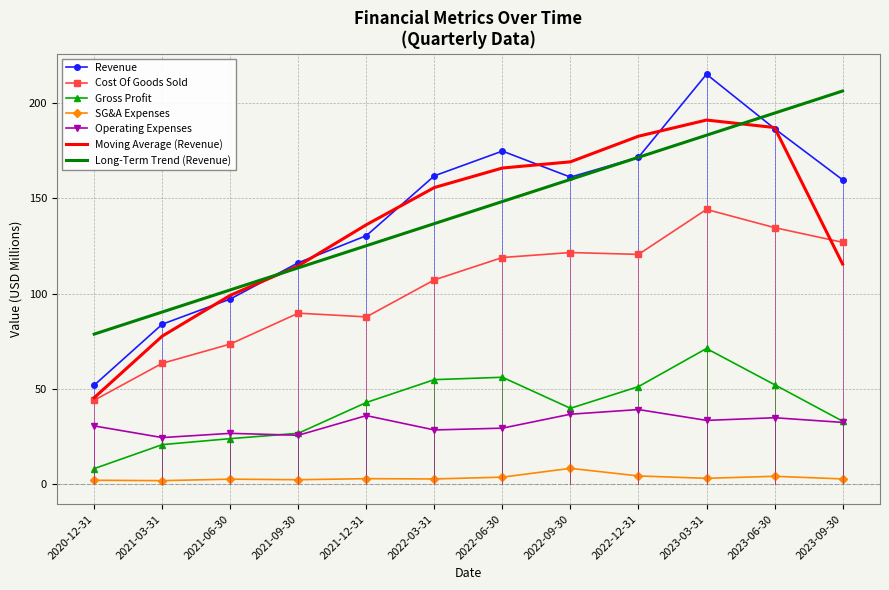

What is the total value across all series at 2021-03-31?

361.4